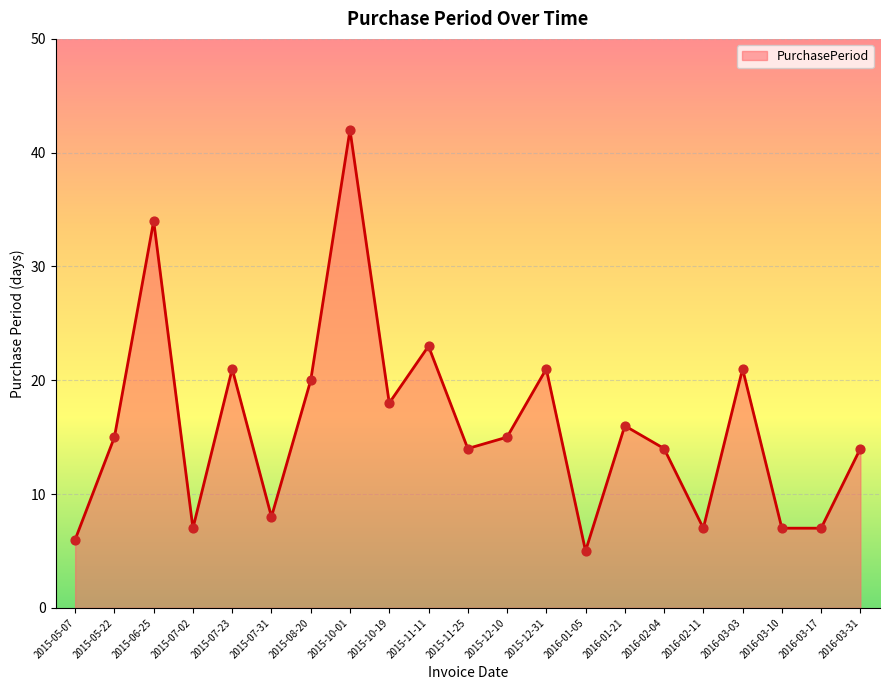

Which has a higher value, 2016-03-10 or 2015-12-31?

2015-12-31